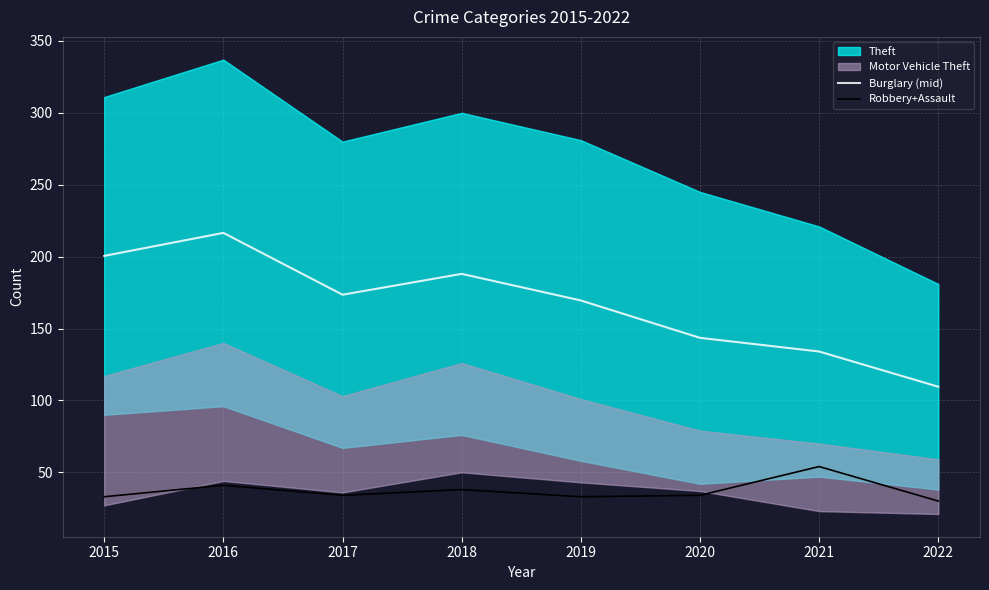

Which series has the largest total across all categories?

Burglary (mid)